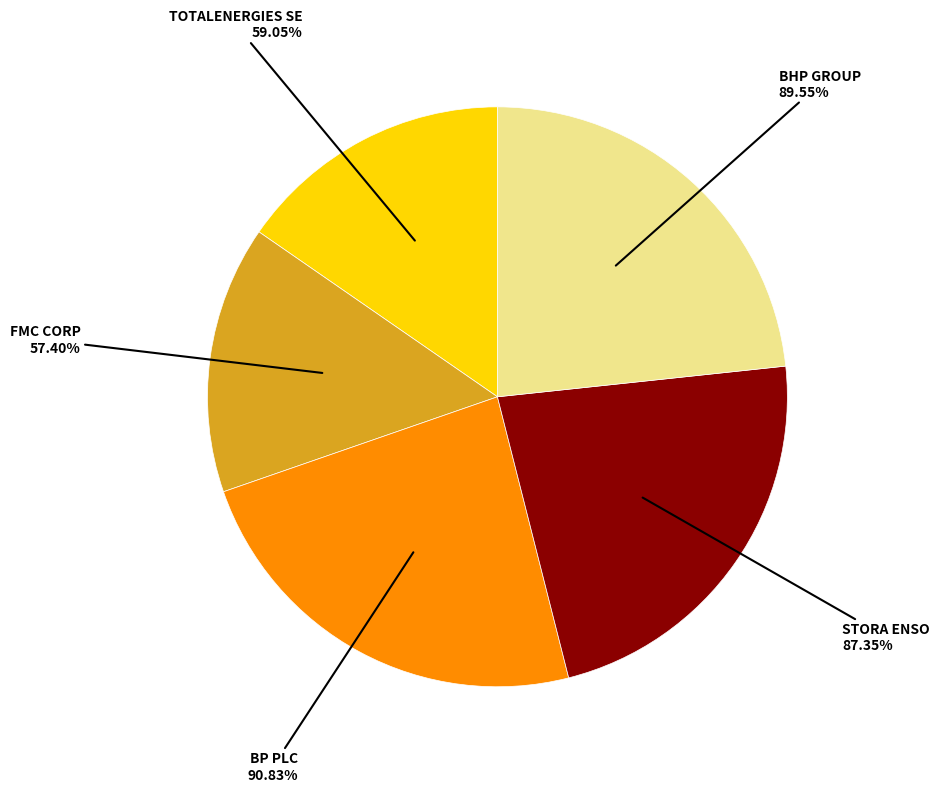

The FMC CORP slice represents 28% of the pie. True or false?

False